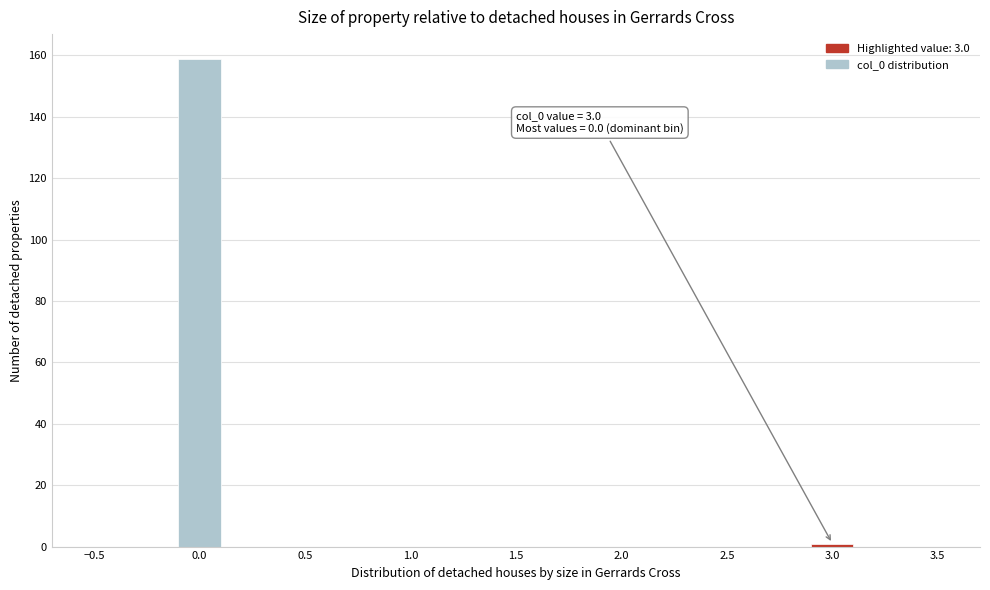

Which range on the x-axis has the tallest bar?

-0.1 to 0.1